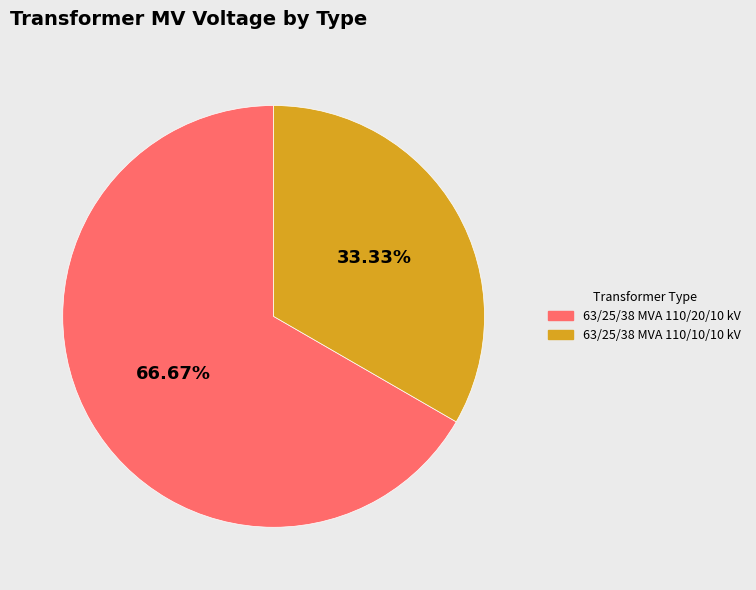

What is the majority slice?

63/25/38 MVA 110/20/10 kV